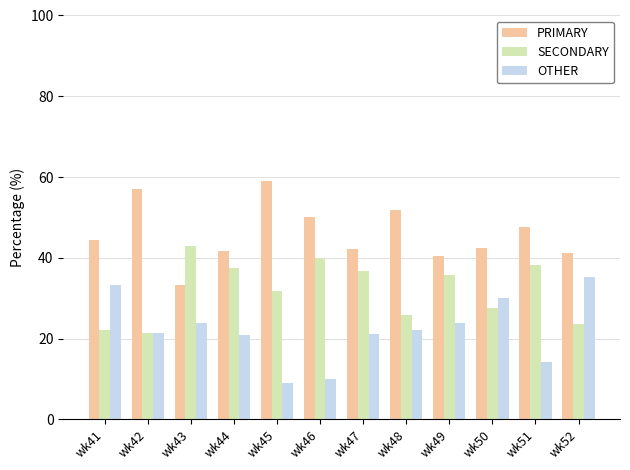

What is the difference between the maximum and minimum values in the PRIMARY series?

25.8